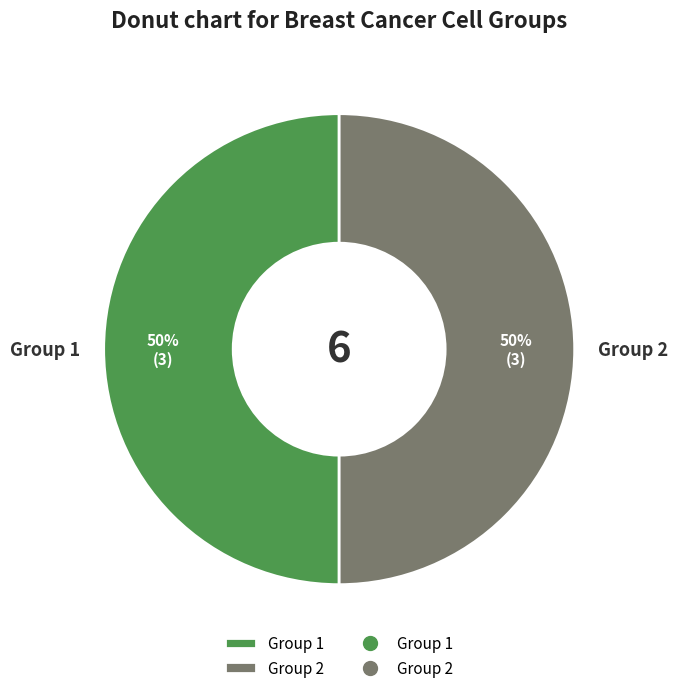

Approximately how many times larger is the value at Group 2 compared to Group 1?

1.0